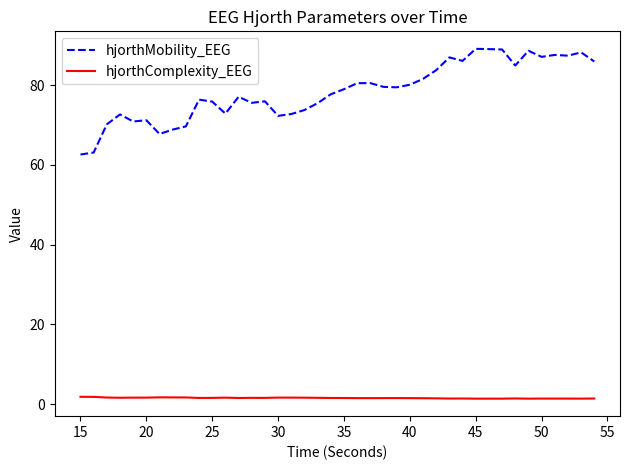

True or false: hjorthComplexity_EEG and hjorthMobility_EEG cross at least once.

False